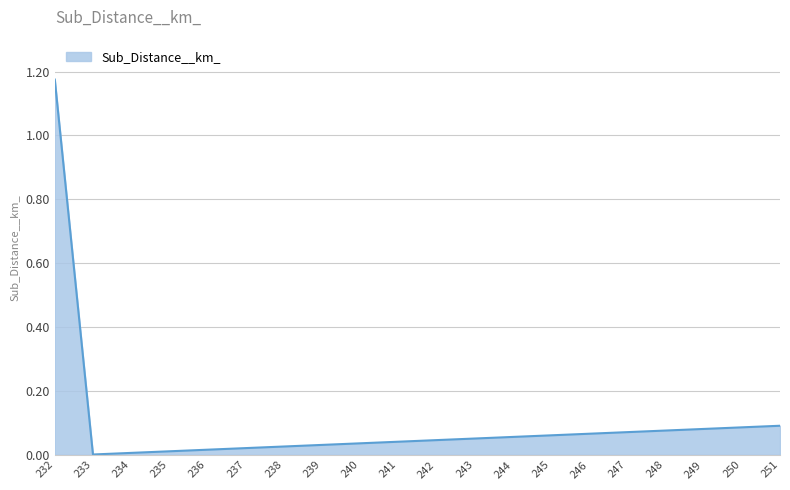

The chart shows a value of 0.0 at 239. True or false?

True